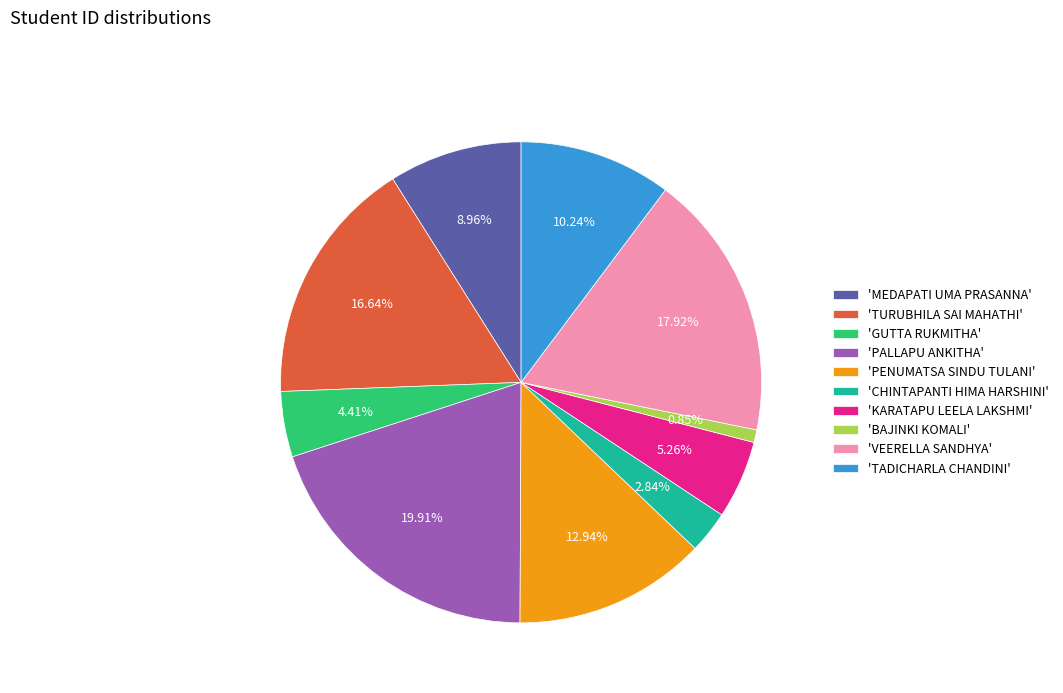

Rank the categories by value from highest to lowest.

'PALLAPU ANKITHA', 'VEERELLA SANDHYA', 'TURUBHILA SAI MAHATHI', 'PENUMATSA SINDU TULANI', 'TADICHARLA CHANDINI', 'MEDAPATI UMA PRASANNA', 'KARATAPU LEELA LAKSHMI', 'GUTTA RUKMITHA', 'CHINTAPANTI HIMA HARSHINI', 'BAJINKI KOMALI'